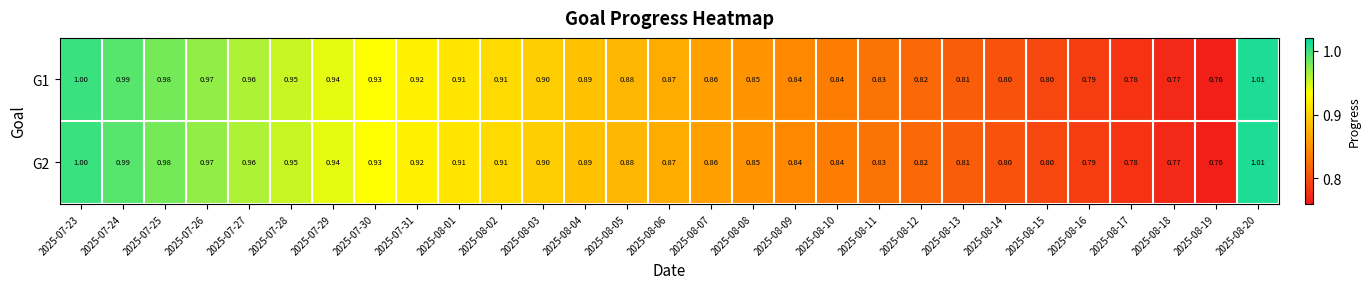

At how many categories does at least one series exceed 0?

29